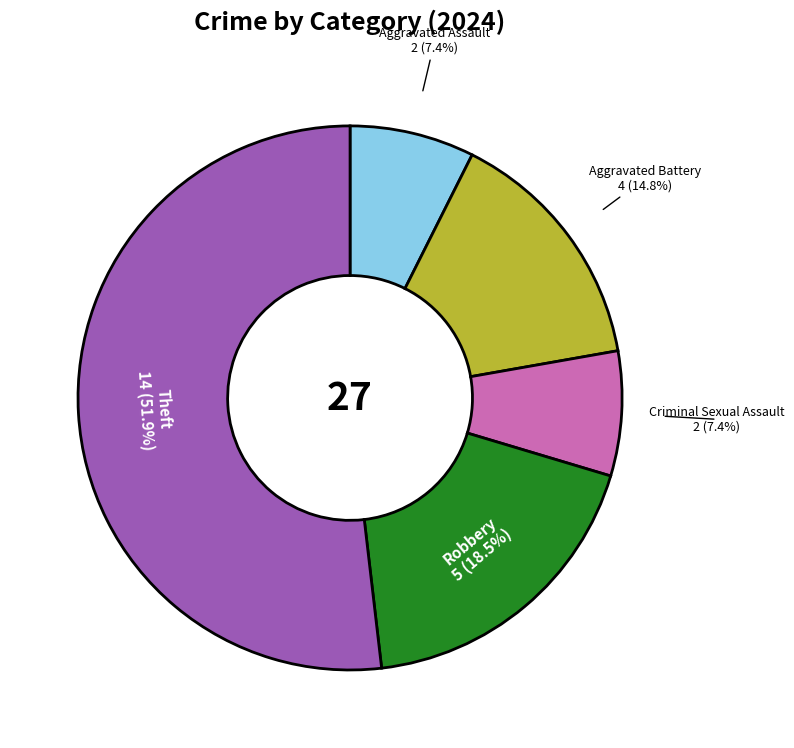

How many segments does this pie chart have?

5